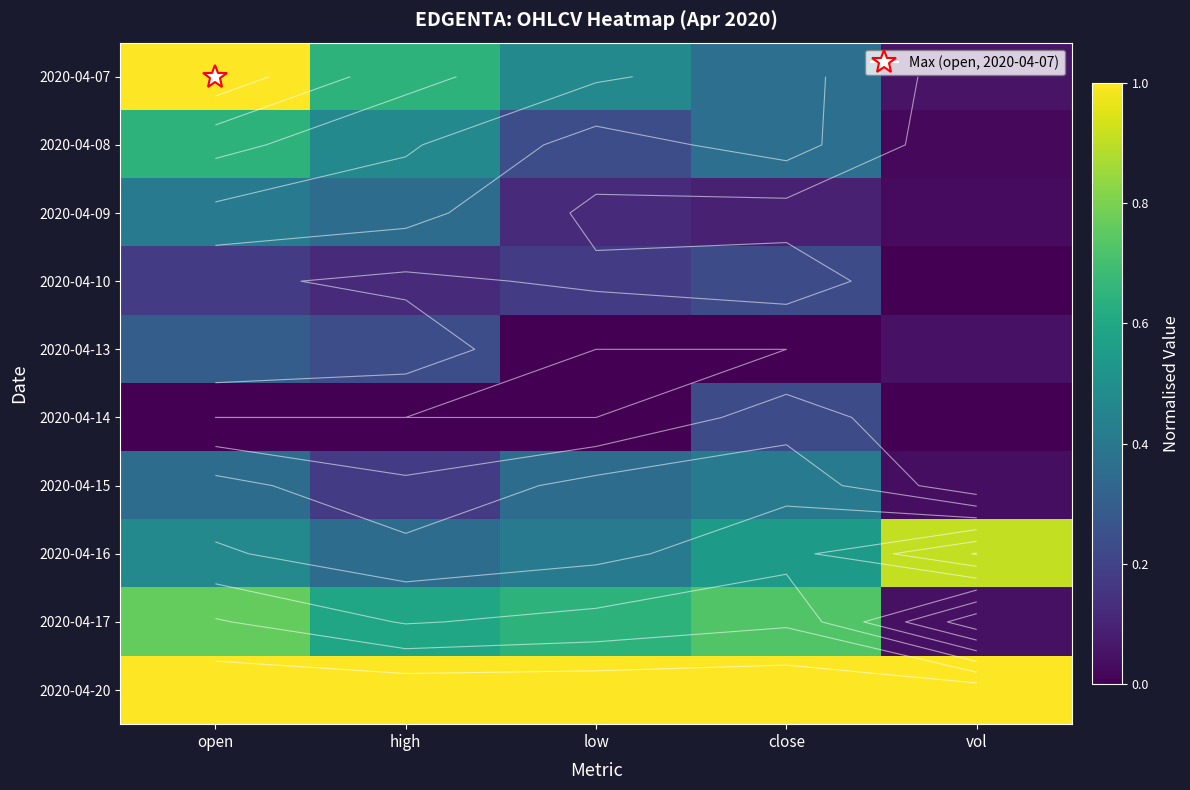

Which label corresponds to the smallest value in the chart?

vol